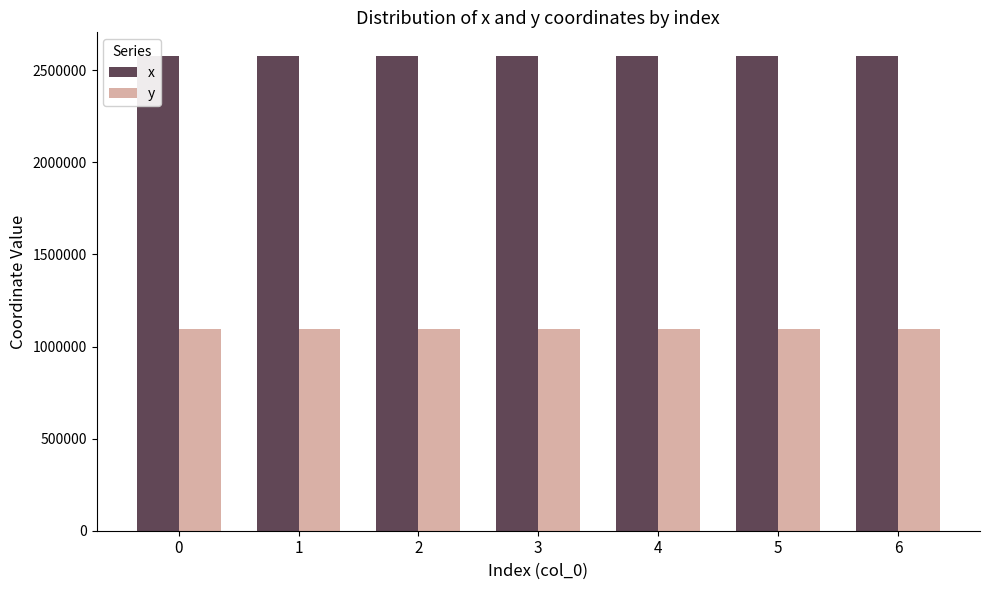

The value of x at 2 is 2577391.2. True or false?

True